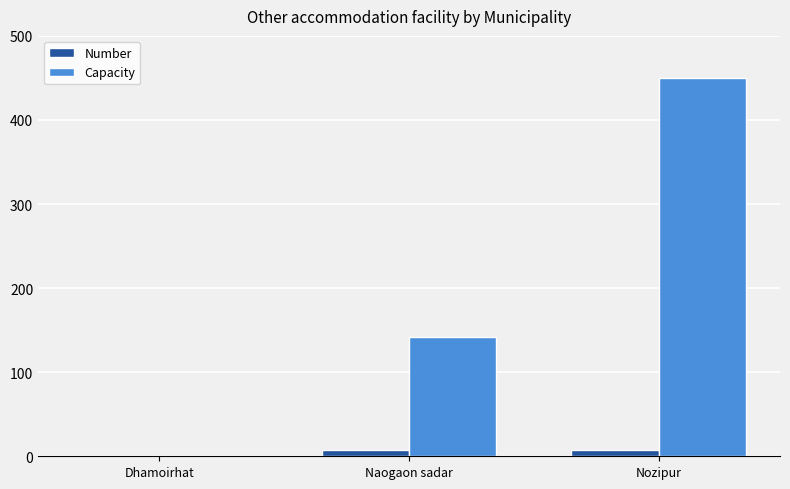

What are all the series names shown in the legend?

Number, Capacity